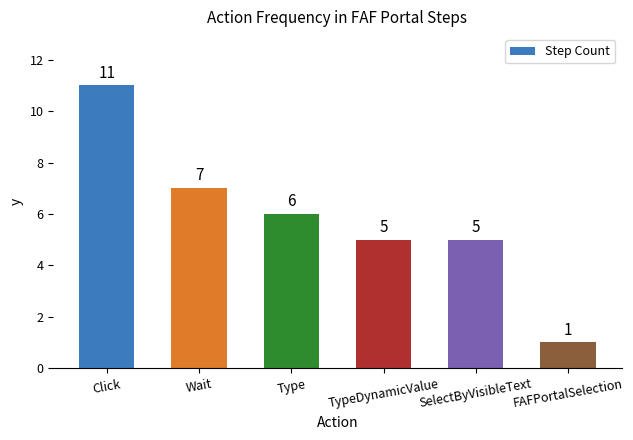

What is the sum of all values?

35